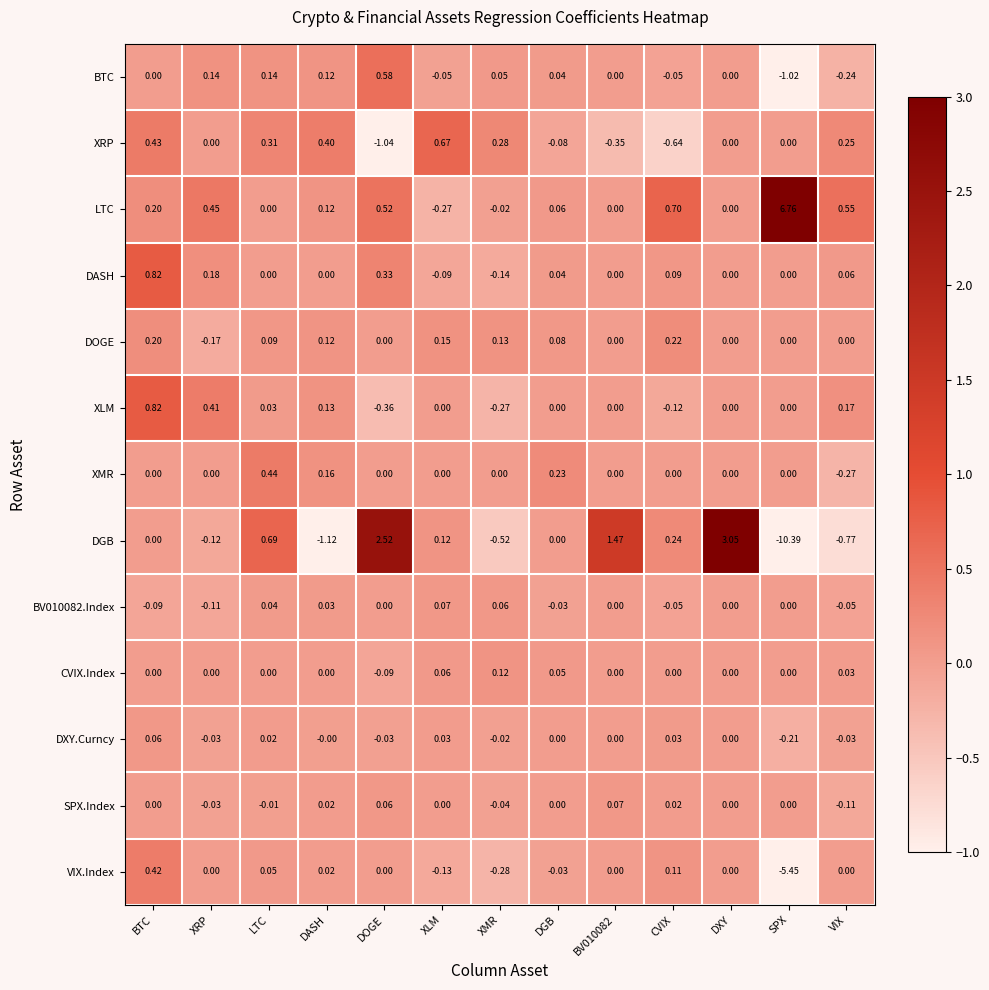

Where does the DOGE series first go above 0?

BTC